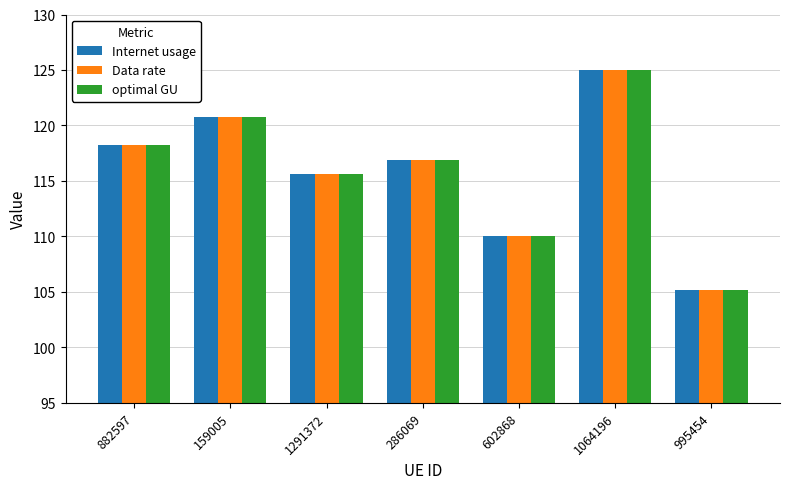

What is the minimum value shown in the chart?

105.2